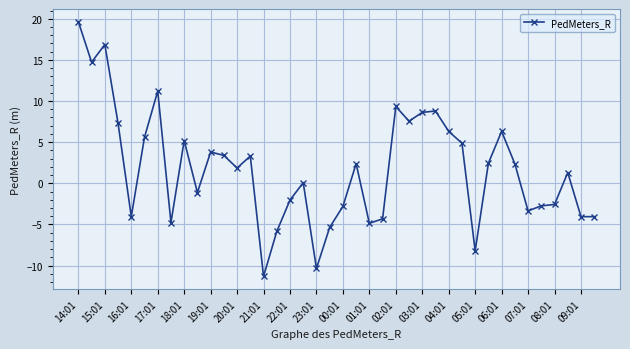

How many distinct data groups are displayed?

1